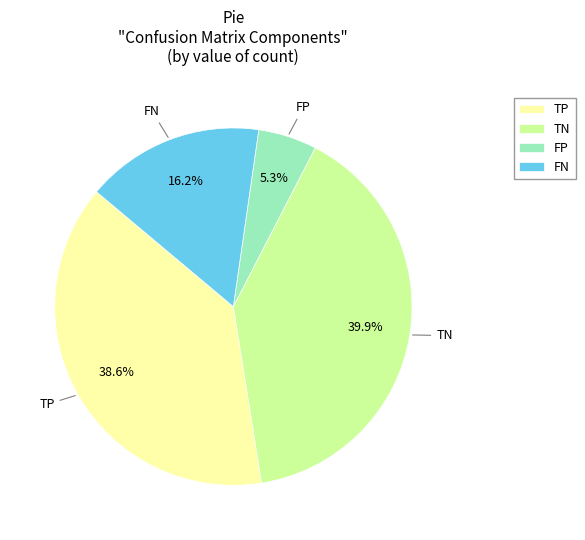

How many segments does this pie chart have?

4